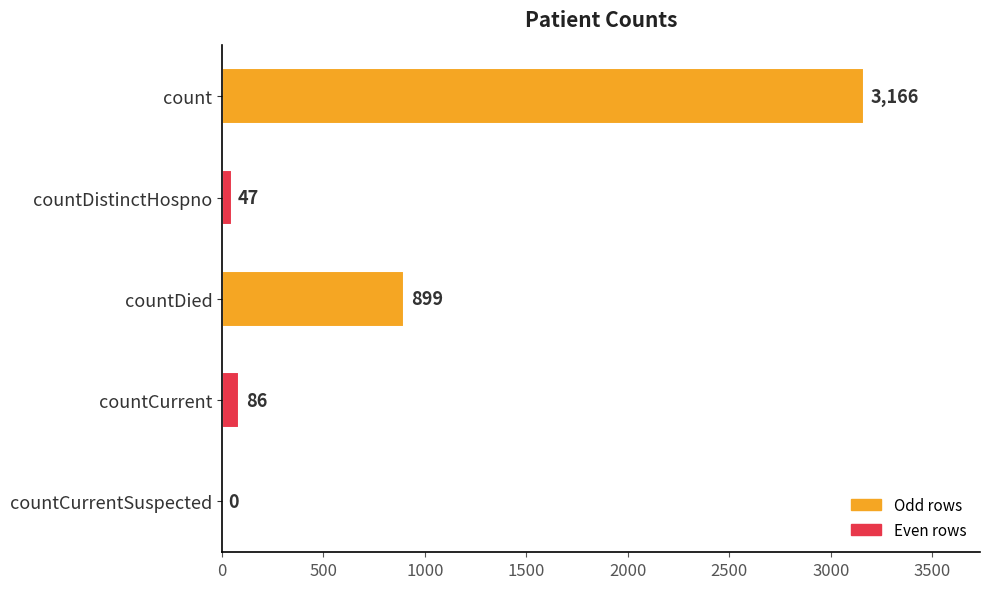

How many data points does each series have?

5